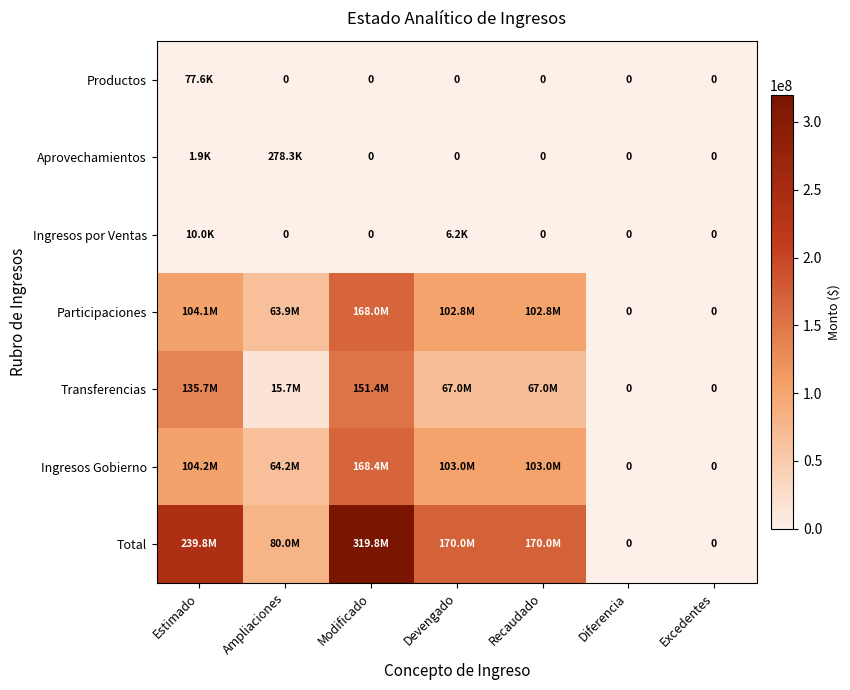

List the labels in order of Participaciones value, largest first.

Modificado, Estimado, Devengado, Recaudado, Ampliaciones, Diferencia, Excedentes